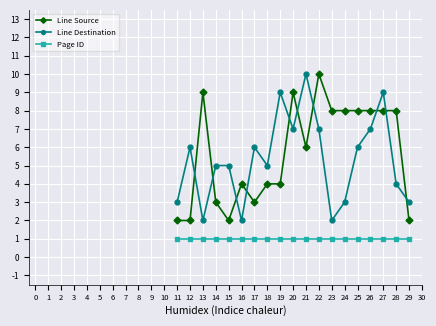

What is the maximum value shown in the chart?

10